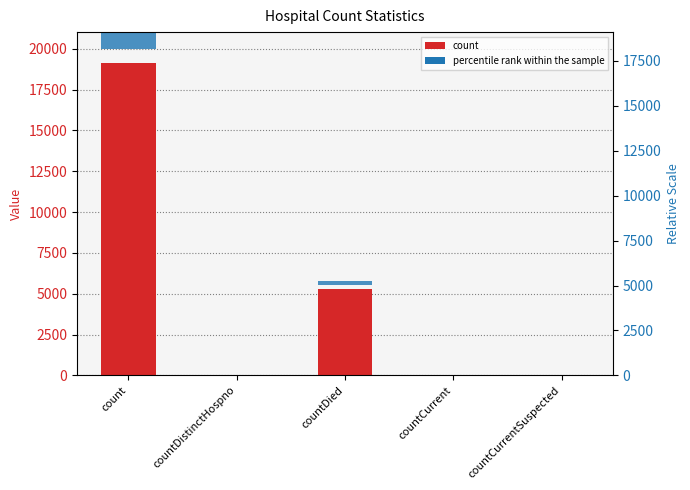

Which category has the highest value in the percentile rank within the sample series?

count